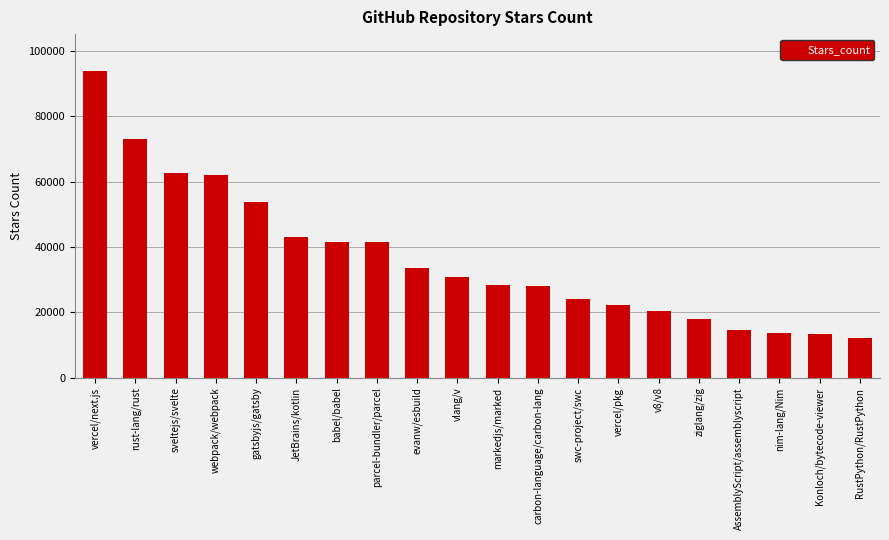

At which label is the value closest to 53050?

gatsbyjs/gatsby